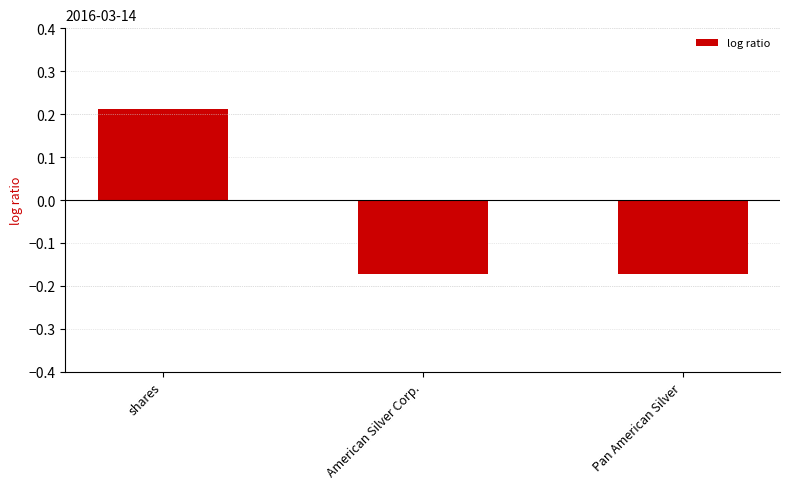

At which label does the data first exceed 0?

shares